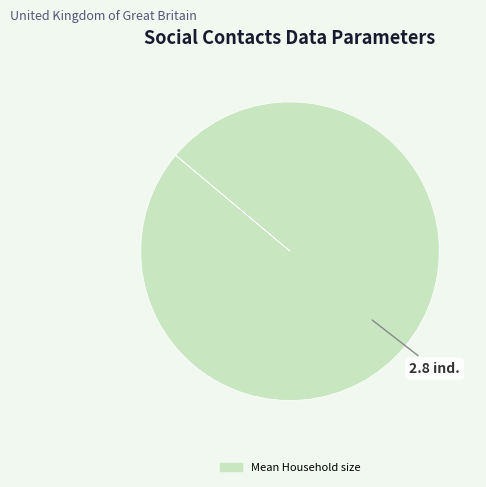

Does any single category account for the majority?

Yes